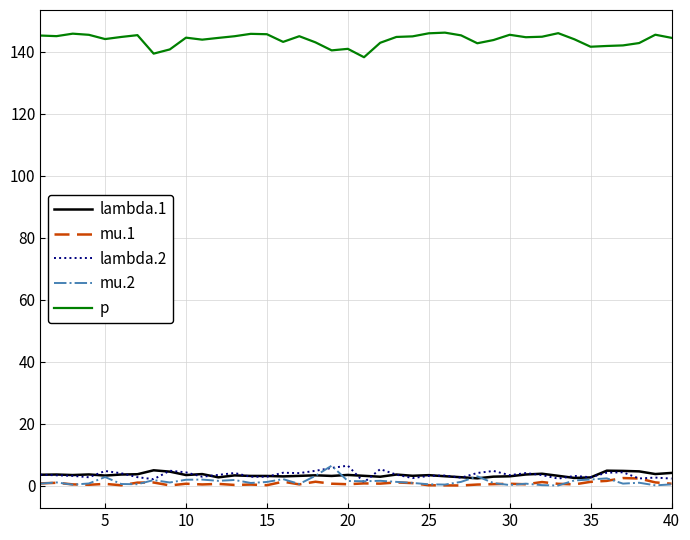

How many lines are shown in the chart?

5